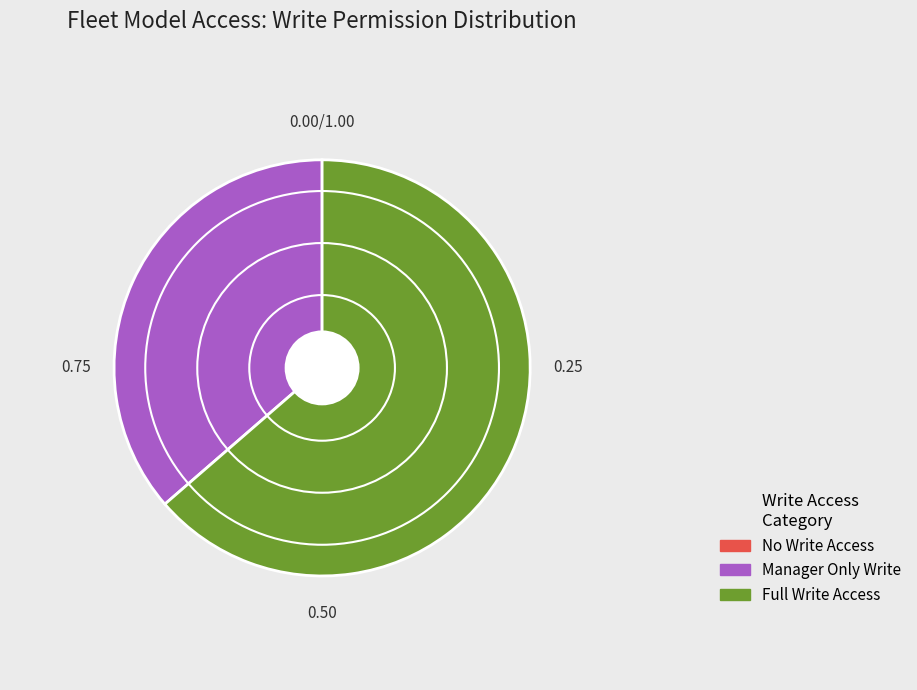

Is there any slice that represents more than half of the pie?

Yes